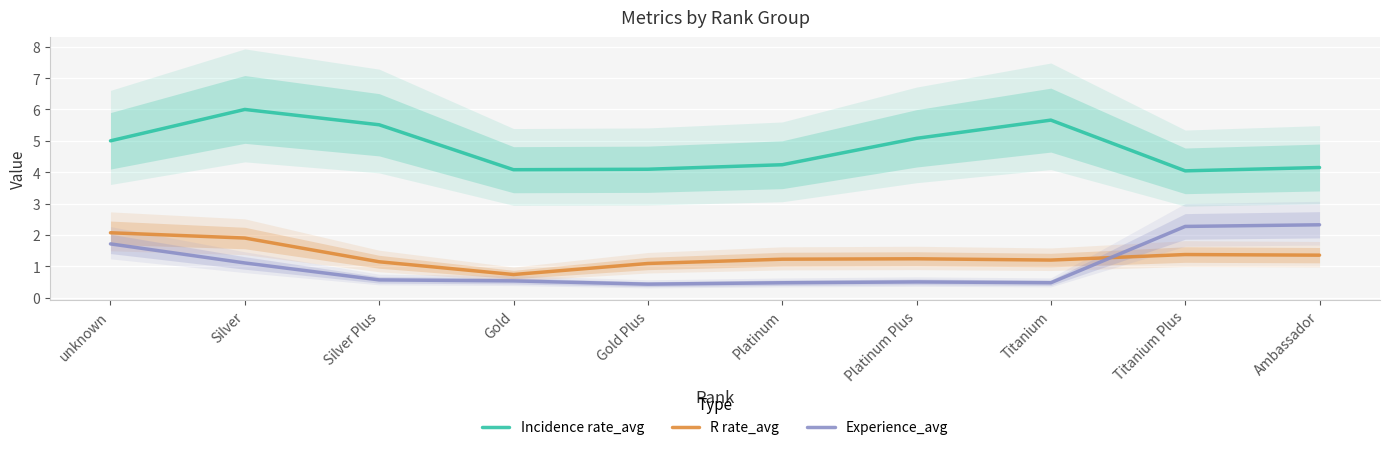

What is the lowest value of the Incidence rate_avg series?

4.0